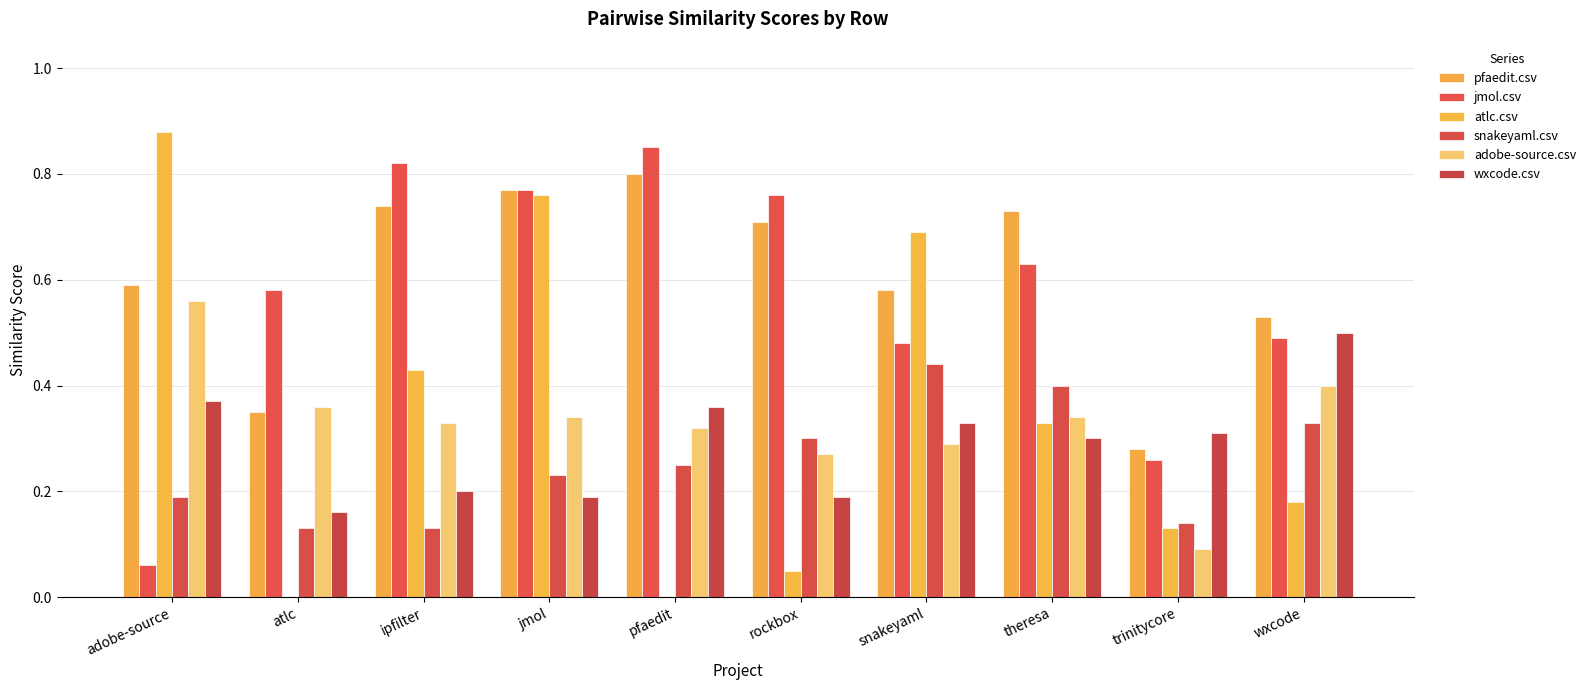

What position from the left is wxcode?

10